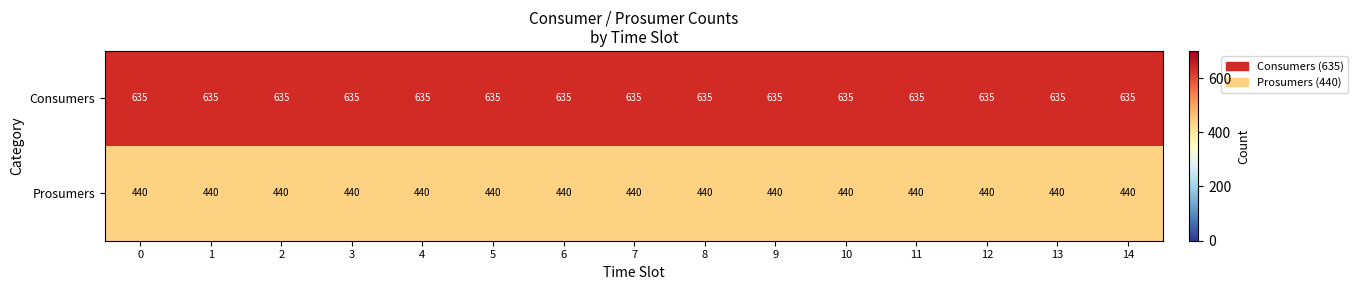

What is the smallest value displayed?

440